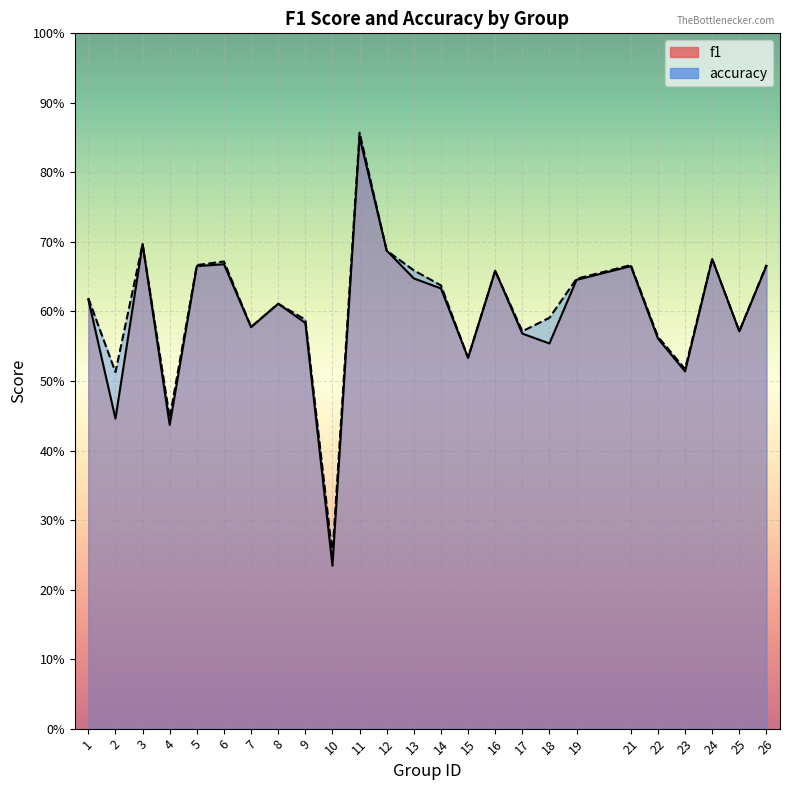

The value of accuracy at 6 is 0.4. True or false?

False